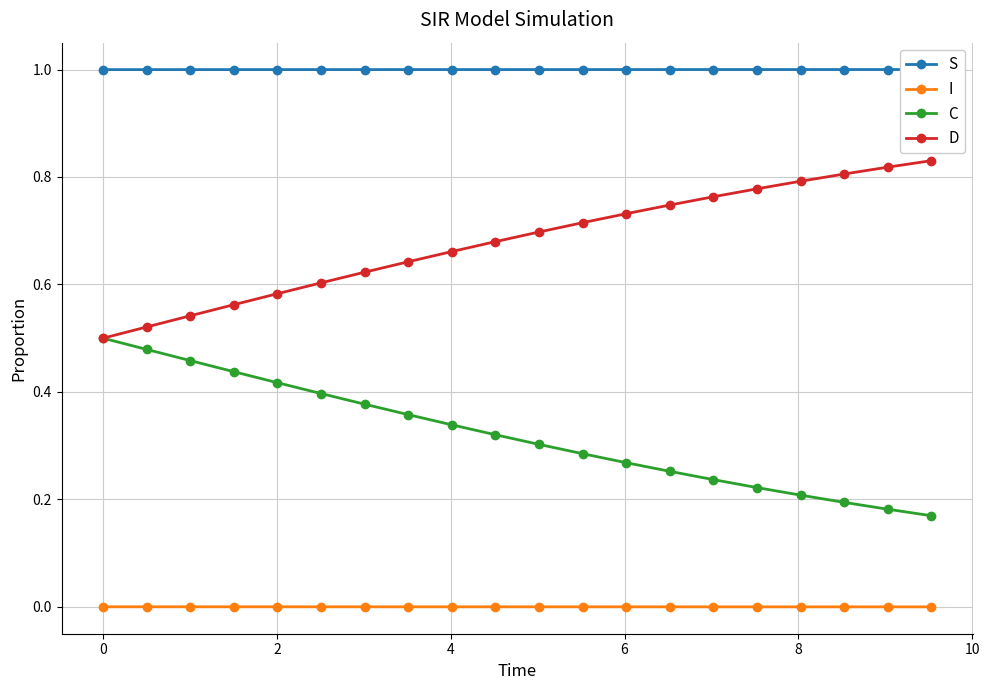

Reading left to right, list all the values displayed in this chart.

S: 1.0	1.0	1.0	1.0	1.0	1.0	1.0	1.0	1.0	1.0	1.0	1.0	1.0	1.0	1.0	1.0	1.0	1.0	1.0	1.0
I: 0.0	0.0	0.0	0.0	0.0	0.0	0.0	0.0	0.0	0.0	0.0	0.0	0.0	0.0	0.0	0.0	0.0	0.0	0.0	0.0
C: 0.5	0.5	0.5	0.4	0.4	0.4	0.4	0.4	0.3	0.3	0.3	0.3	0.3	0.3	0.2	0.2	0.2	0.2	0.2	0.2
D: 0.5	0.5	0.5	0.6	0.6	0.6	0.6	0.6	0.7	0.7	0.7	0.7	0.7	0.7	0.8	0.8	0.8	0.8	0.8	0.8